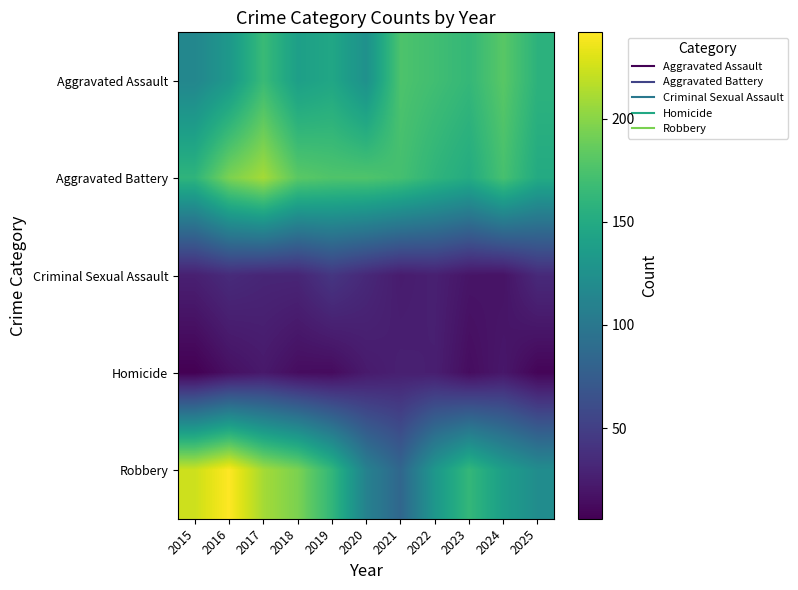

At which category is the sum across all series the highest?

2017